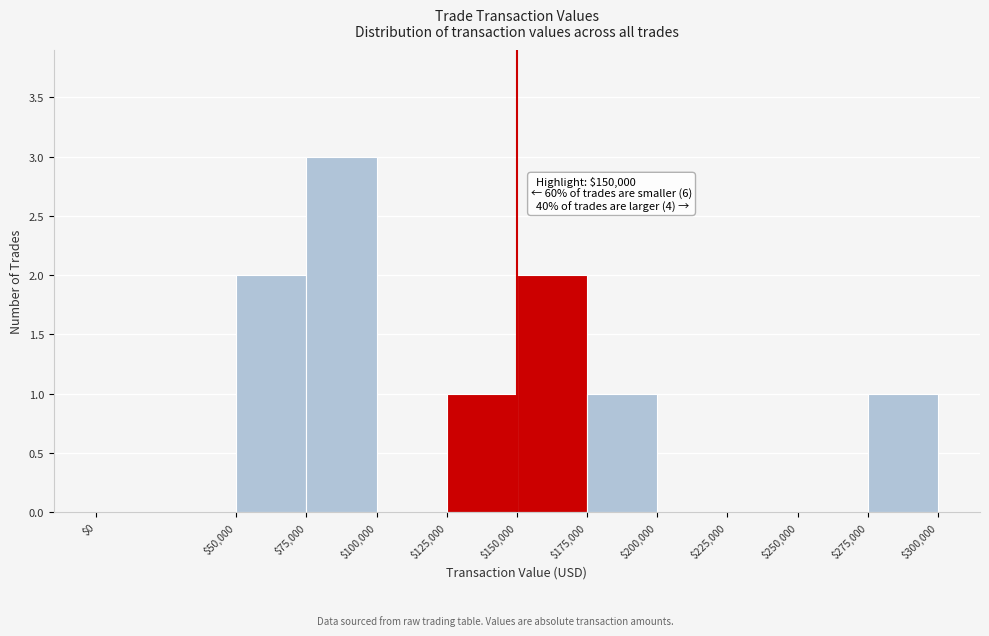

Over which range of the x-axis is the bar tallest?

$75,000 to $100,000